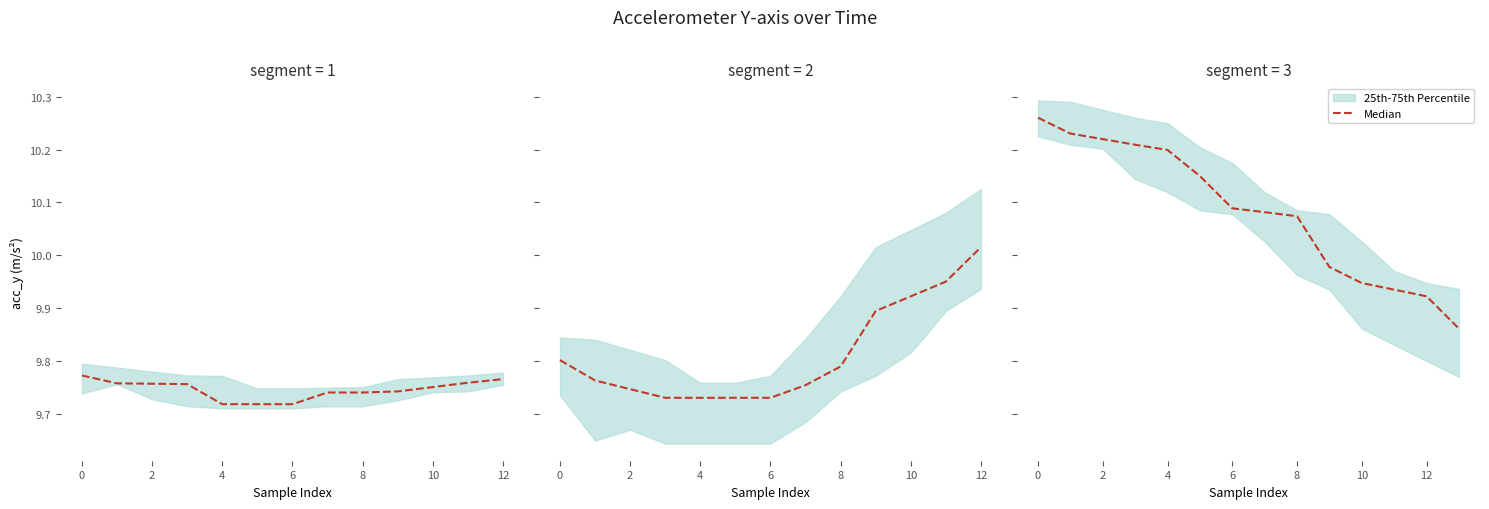

What is the value of the 1st point from the left?

10.3